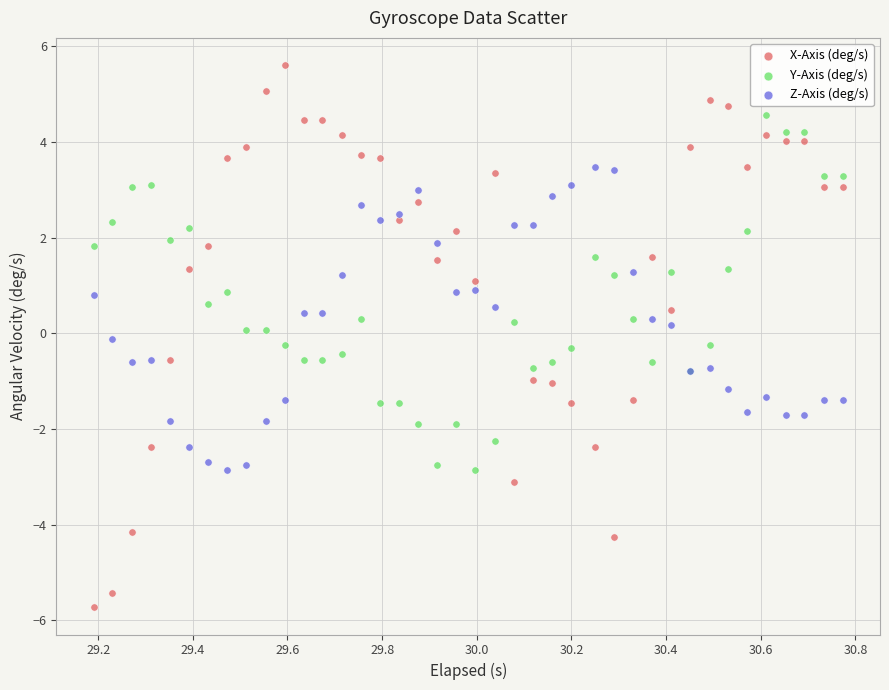

What are all the series names shown in the legend?

X-Axis (deg/s), Y-Axis (deg/s), Z-Axis (deg/s)